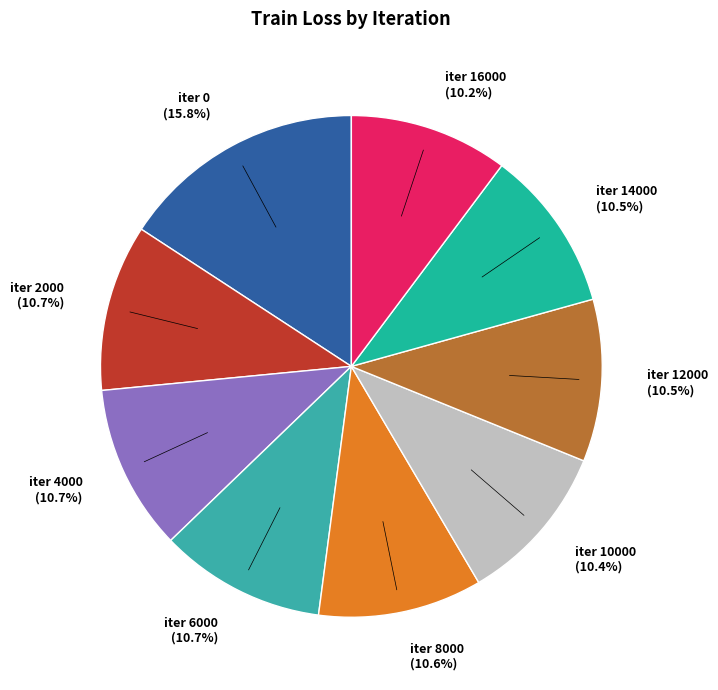

Do iter 14000 (10.5%) and iter 4000 (10.7%) together represent more than half of the pie?

No